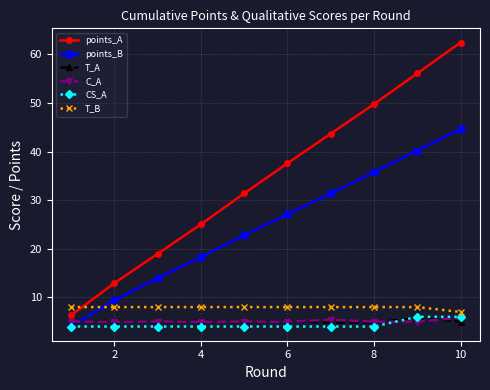

What is the maximum value for points_B?

44.6